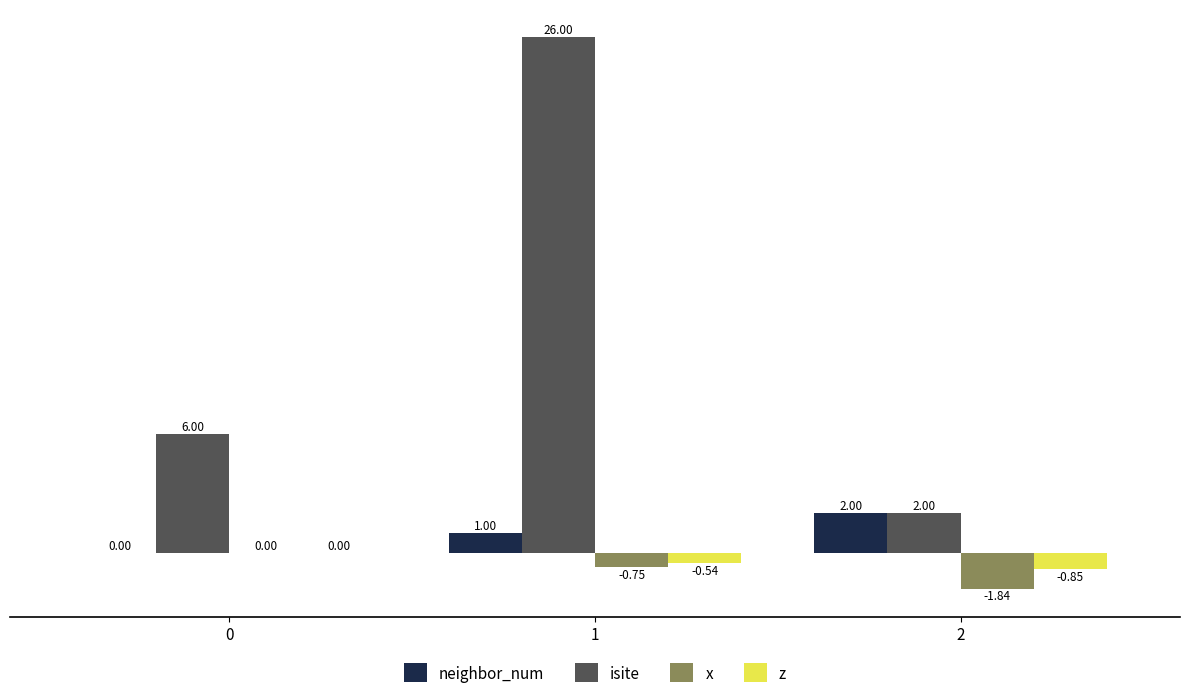

What is the spread (max minus min) of values at 0?

6.0